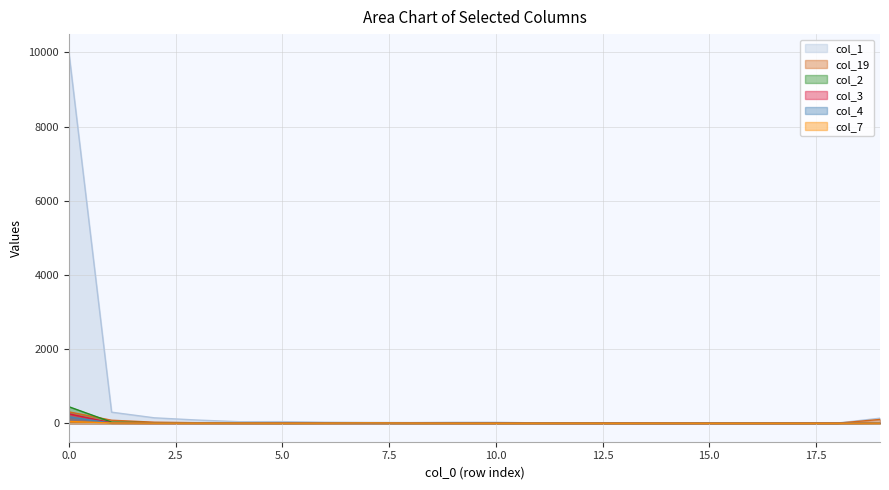

Reading left to right, extract all data points from this chart.

col_1: 0=9993	1=297	2=145	3=85	4=40	5=42	6=26	7=20	8=17	9=24	10=24	11=8	12=3	13=2	14=0	15=3	16=3	17=3	18=4	19=135
col_19: 0=305	1=80	2=27	3=13	4=7	5=4	6=5	7=9	8=2	9=4	10=4	11=3	12=2	13=1	14=2	15=0	16=0	17=1	18=0	19=101
col_2: 0=444	1=29	2=12	3=5	4=4	5=2	6=6	7=4	8=2	9=2	10=1	11=0	12=2	13=0	14=0	15=0	16=0	17=0	18=0	19=6
col_3: 0=253	1=8	2=2	3=2	4=1	5=3	6=3	7=2	8=4	9=2	10=1	11=1	12=0	13=1	14=0	15=0	16=0	17=0	18=1	19=9
col_4: 0=169	1=4	2=0	3=1	4=2	5=1	6=2	7=3	8=2	9=2	10=0	11=2	12=0	13=0	14=0	15=1	16=1	17=0	18=0	19=11
col_7: 0=48	1=5	2=2	3=2	4=3	5=1	6=2	7=7	8=3	9=1	10=0	11=1	12=1	13=0	14=1	15=0	16=0	17=0	18=0	19=3